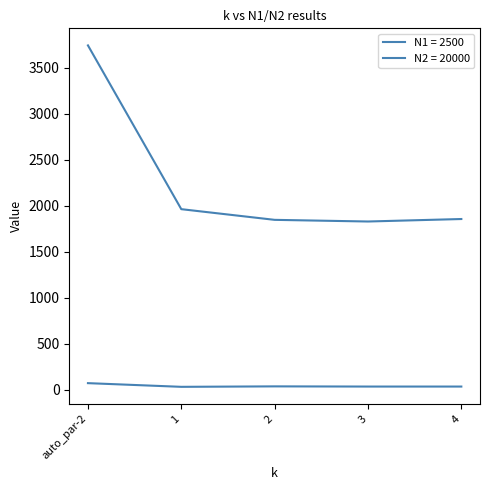

At how many categories does at least one series exceed 530?

5